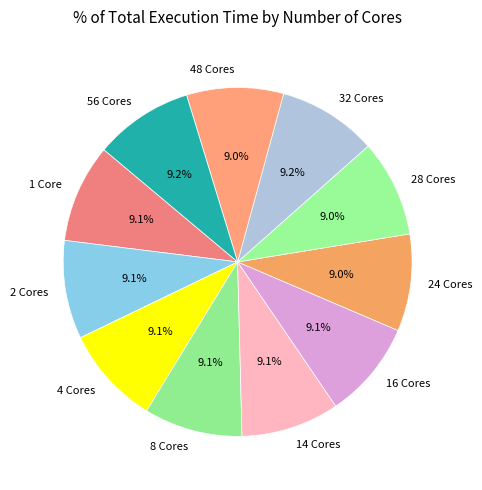

Combined, what portion of the pie is 8 Cores and 32 Cores?

18.3%